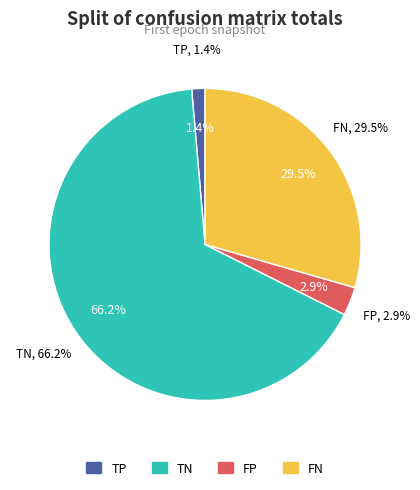

What percentage is NOT represented by TP?

98.6%